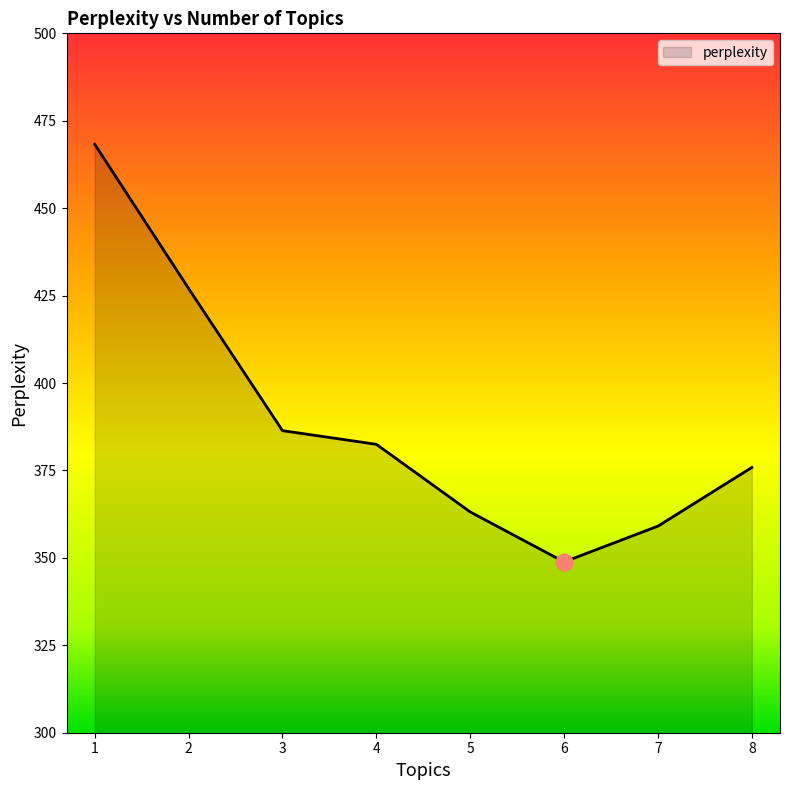

True or false: there are more than 2 points higher than both neighbors.

False